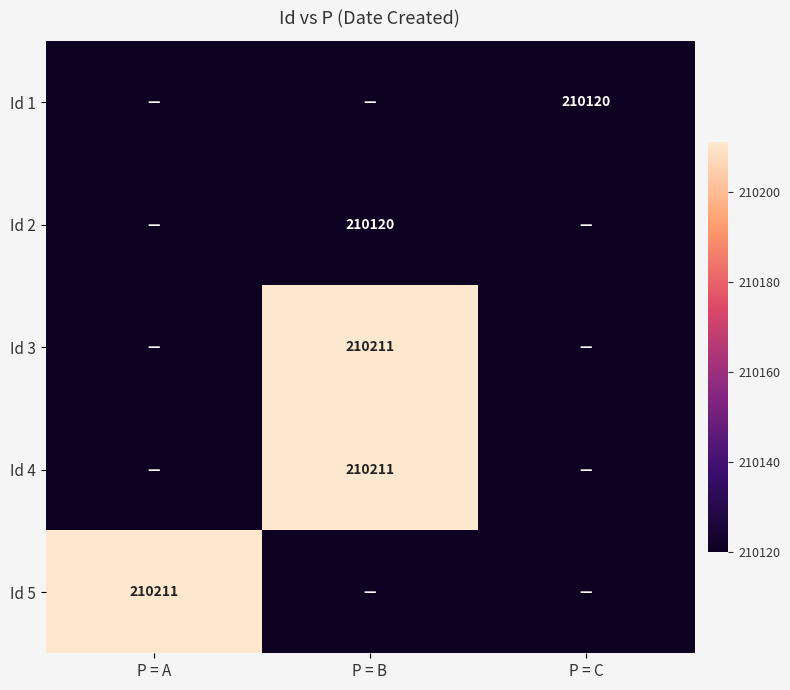

True or false: Id 3 has a value of 210211 at P = B.

True